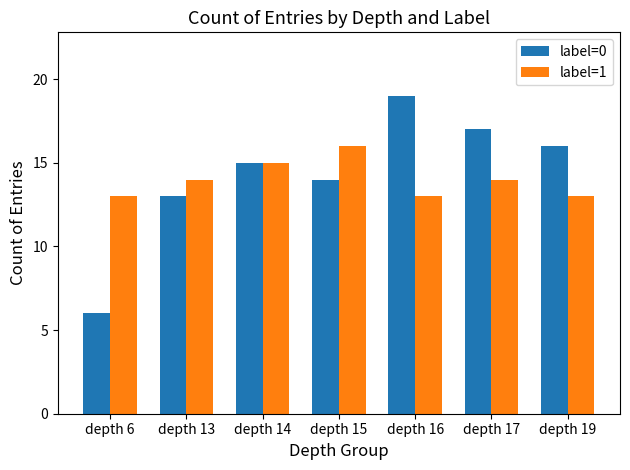

How many groups of bars are there?

7